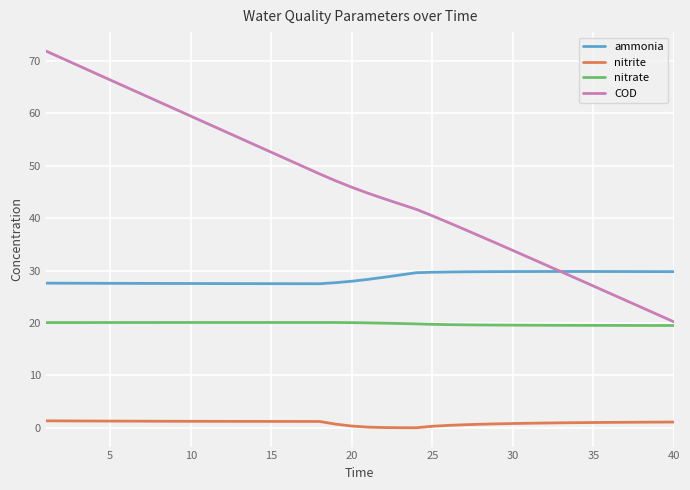

List the series in order of their peak value, highest first.

COD, ammonia, nitrate, nitrite